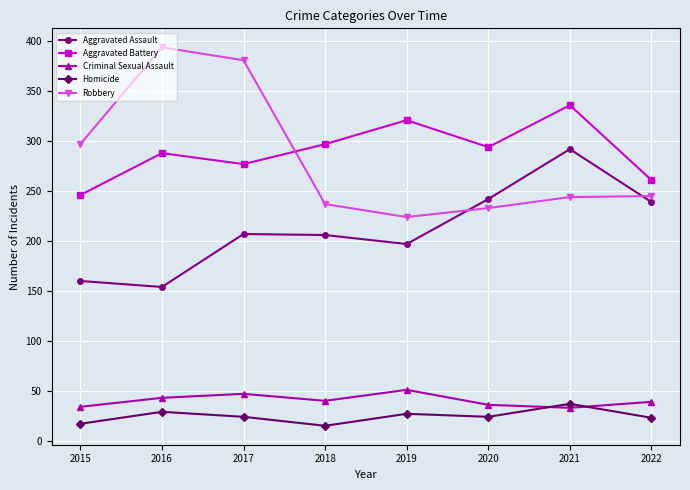

Is the value of Aggravated Battery at 2015 greater than the value of Aggravated Assault at 2015?

Yes